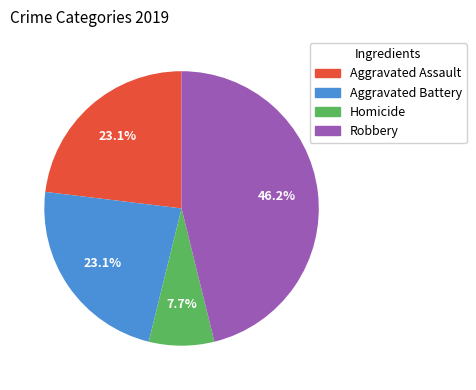

True or false: Aggravated Battery accounts for 11% of the total.

False